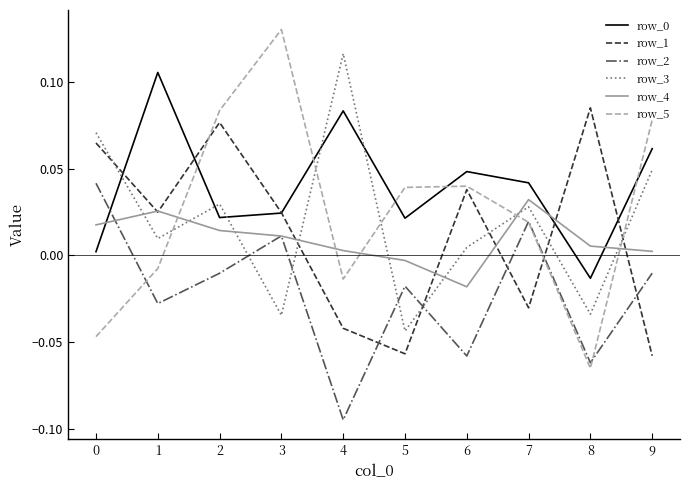

The row_2 series shows -0.0 at 9. True or false?

True